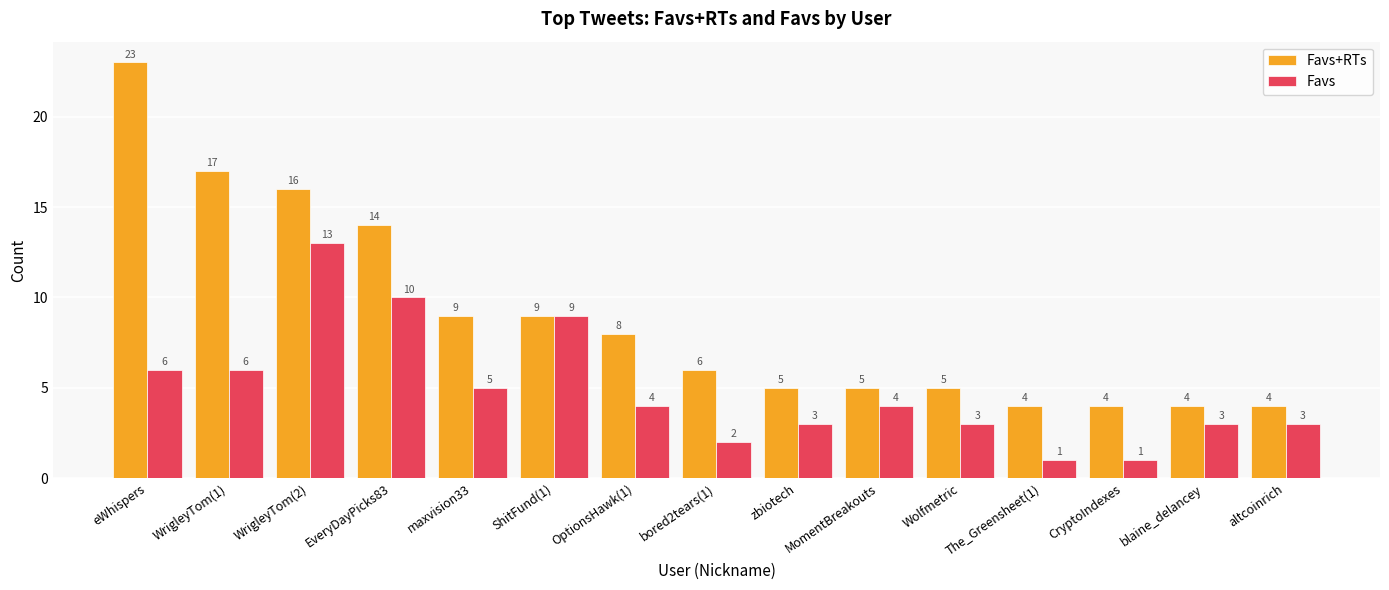

At which label is Favs+RTs closest to 13?

EveryDayPicks83